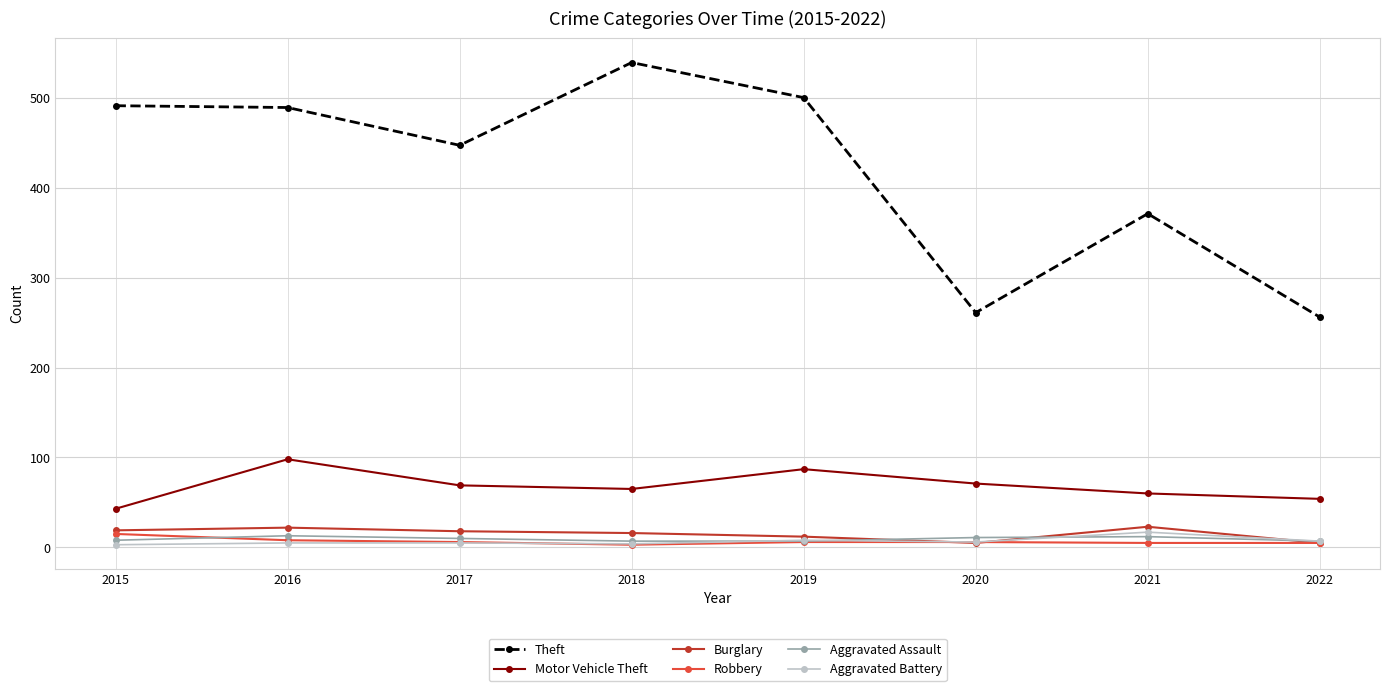

The Theft series shows 440 at 2020. True or false?

False